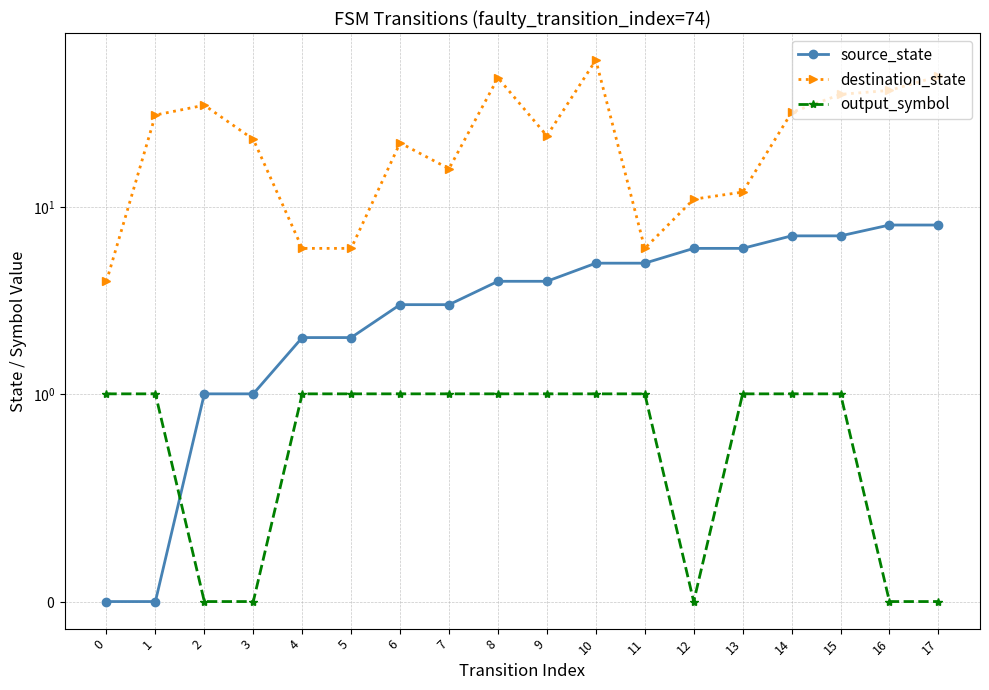

Does the chart display data point markers on the line(s)?

Yes